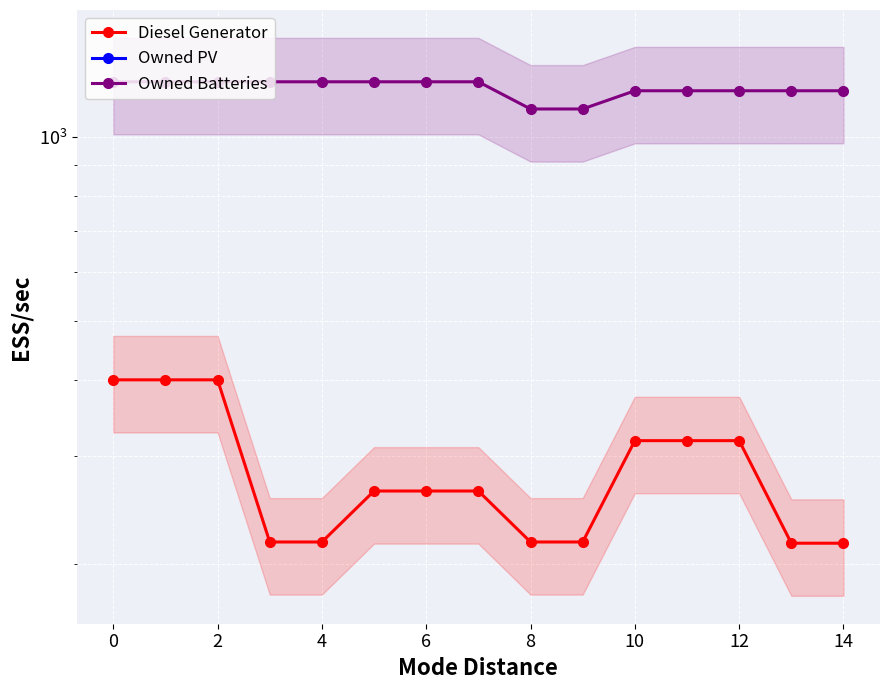

What is the greatest value displayed?

1231.0